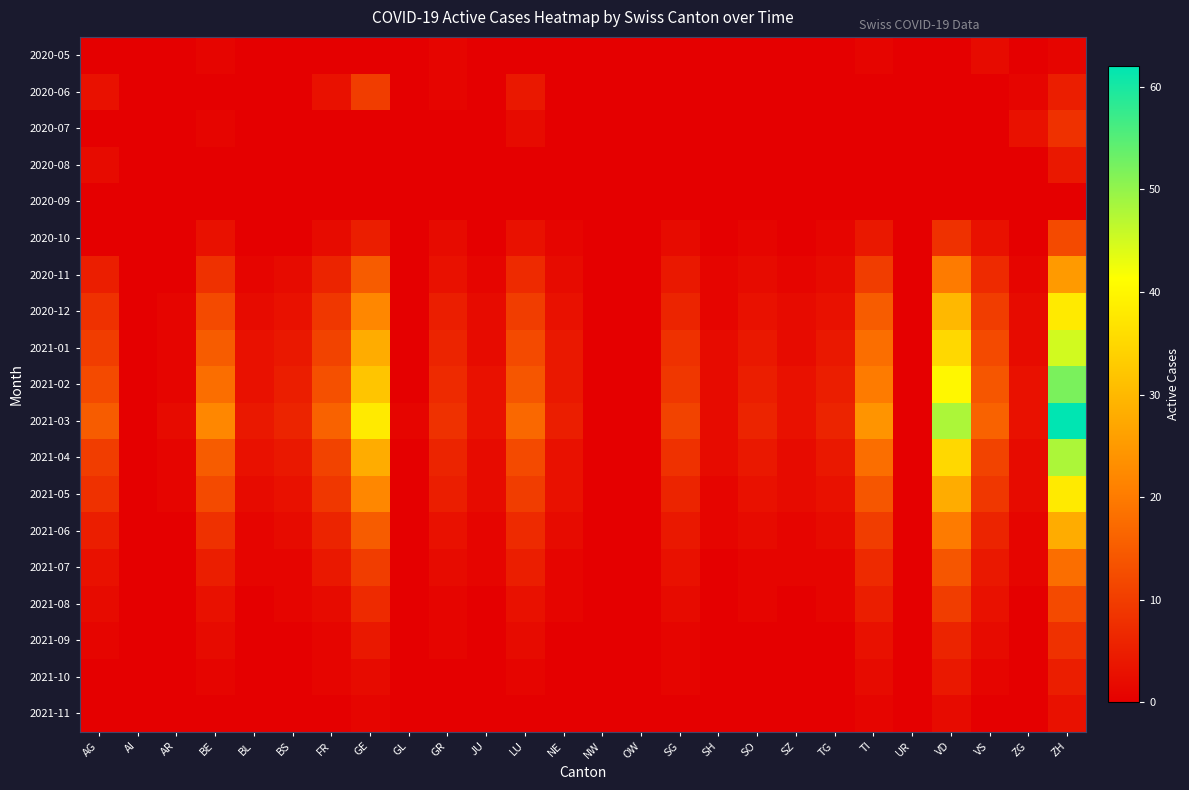

Reading left to right, what are all the values shown in this chart?

2020-05: AG=0	AI=0	AR=0	BE=1	BL=0	BS=0	FR=0	GE=0	GL=0	GR=1	JU=0	LU=0	NE=0	NW=0	OW=0	SG=0	SH=0	SO=0	SZ=0	TG=0	TI=1	UR=0	VD=0	VS=2	ZG=0	ZH=1
2020-06: AG=3	AI=0	AR=0	BE=0	BL=0	BS=0	FR=3	GE=10	GL=0	GR=1	JU=0	LU=4	NE=0	NW=0	OW=0	SG=0	SH=0	SO=0	SZ=0	TG=0	TI=0	UR=0	VD=0	VS=0	ZG=1	ZH=5
2020-07: AG=0	AI=0	AR=0	BE=1	BL=0	BS=0	FR=0	GE=0	GL=0	GR=0	JU=0	LU=2	NE=0	NW=0	OW=0	SG=0	SH=0	SO=0	SZ=0	TG=0	TI=0	UR=0	VD=0	VS=0	ZG=3	ZH=8
2020-08: AG=2	AI=0	AR=0	BE=0	BL=0	BS=0	FR=0	GE=0	GL=0	GR=0	JU=0	LU=0	NE=0	NW=0	OW=0	SG=0	SH=0	SO=0	SZ=0	TG=0	TI=0	UR=0	VD=0	VS=0	ZG=0	ZH=4
2020-09: AG=0	AI=0	AR=0	BE=0	BL=0	BS=0	FR=0	GE=0	GL=0	GR=0	JU=0	LU=0	NE=0	NW=0	OW=0	SG=0	SH=0	SO=0	SZ=0	TG=0	TI=0	UR=0	VD=0	VS=0	ZG=0	ZH=0
2020-10: AG=0	AI=0	AR=0	BE=3	BL=0	BS=0	FR=2	GE=5	GL=0	GR=2	JU=0	LU=3	NE=1	NW=0	OW=0	SG=2	SH=0	SO=1	SZ=0	TG=1	TI=4	UR=0	VD=8	VS=3	ZG=0	ZH=12
2020-11: AG=5	AI=0	AR=0	BE=8	BL=1	BS=2	FR=6	GE=15	GL=0	GR=3	JU=1	LU=7	NE=2	NW=0	OW=0	SG=4	SH=1	SO=2	SZ=1	TG=2	TI=10	UR=0	VD=20	VS=7	ZG=1	ZH=25
2020-12: AG=8	AI=0	AR=1	BE=12	BL=2	BS=3	FR=9	GE=22	GL=0	GR=5	JU=2	LU=10	NE=3	NW=0	OW=0	SG=6	SH=1	SO=3	SZ=2	TG=3	TI=15	UR=0	VD=30	VS=10	ZG=2	ZH=38
2021-01: AG=10	AI=0	AR=1	BE=15	BL=3	BS=4	FR=11	GE=28	GL=0	GR=6	JU=2	LU=12	NE=4	NW=0	OW=0	SG=8	SH=2	SO=4	SZ=2	TG=4	TI=18	UR=0	VD=35	VS=12	ZG=2	ZH=45
2021-02: AG=12	AI=0	AR=1	BE=18	BL=3	BS=5	FR=13	GE=32	GL=0	GR=7	JU=3	LU=14	NE=4	NW=0	OW=0	SG=9	SH=2	SO=5	SZ=3	TG=5	TI=20	UR=0	VD=40	VS=14	ZG=3	ZH=52
2021-03: AG=15	AI=0	AR=2	BE=22	BL=4	BS=6	FR=16	GE=38	GL=1	GR=8	JU=3	LU=17	NE=5	NW=0	OW=0	SG=11	SH=2	SO=6	SZ=3	TG=6	TI=24	UR=0	VD=48	VS=16	ZG=3	ZH=62
2021-04: AG=10	AI=0	AR=1	BE=15	BL=3	BS=4	FR=11	GE=28	GL=0	GR=6	JU=2	LU=12	NE=3	NW=0	OW=0	SG=8	SH=2	SO=4	SZ=2	TG=4	TI=18	UR=0	VD=35	VS=11	ZG=2	ZH=48
2021-05: AG=8	AI=0	AR=1	BE=12	BL=2	BS=3	FR=9	GE=22	GL=0	GR=5	JU=2	LU=10	NE=3	NW=0	OW=0	SG=6	SH=1	SO=3	SZ=2	TG=3	TI=14	UR=0	VD=28	VS=9	ZG=2	ZH=38
2021-06: AG=5	AI=0	AR=0	BE=8	BL=1	BS=2	FR=6	GE=15	GL=0	GR=3	JU=1	LU=7	NE=2	NW=0	OW=0	SG=4	SH=1	SO=2	SZ=1	TG=2	TI=10	UR=0	VD=20	VS=6	ZG=1	ZH=28
2021-07: AG=3	AI=0	AR=0	BE=5	BL=1	BS=1	FR=4	GE=10	GL=0	GR=2	JU=1	LU=5	NE=1	NW=0	OW=0	SG=3	SH=0	SO=1	SZ=1	TG=1	TI=7	UR=0	VD=14	VS=4	ZG=1	ZH=18
2021-08: AG=2	AI=0	AR=0	BE=3	BL=0	BS=1	FR=2	GE=7	GL=0	GR=1	JU=0	LU=3	NE=1	NW=0	OW=0	SG=2	SH=0	SO=1	SZ=0	TG=1	TI=5	UR=0	VD=10	VS=3	ZG=0	ZH=12
2021-09: AG=1	AI=0	AR=0	BE=2	BL=0	BS=0	FR=1	GE=4	GL=0	GR=1	JU=0	LU=2	NE=0	NW=0	OW=0	SG=1	SH=0	SO=0	SZ=0	TG=0	TI=3	UR=0	VD=6	VS=2	ZG=0	ZH=8
2021-10: AG=0	AI=0	AR=0	BE=1	BL=0	BS=0	FR=1	GE=2	GL=0	GR=0	JU=0	LU=1	NE=0	NW=0	OW=0	SG=1	SH=0	SO=0	SZ=0	TG=0	TI=2	UR=0	VD=4	VS=1	ZG=0	ZH=5
2021-11: AG=0	AI=0	AR=0	BE=0	BL=0	BS=0	FR=0	GE=1	GL=0	GR=0	JU=0	LU=0	NE=0	NW=0	OW=0	SG=0	SH=0	SO=0	SZ=0	TG=0	TI=1	UR=0	VD=2	VS=0	ZG=0	ZH=3